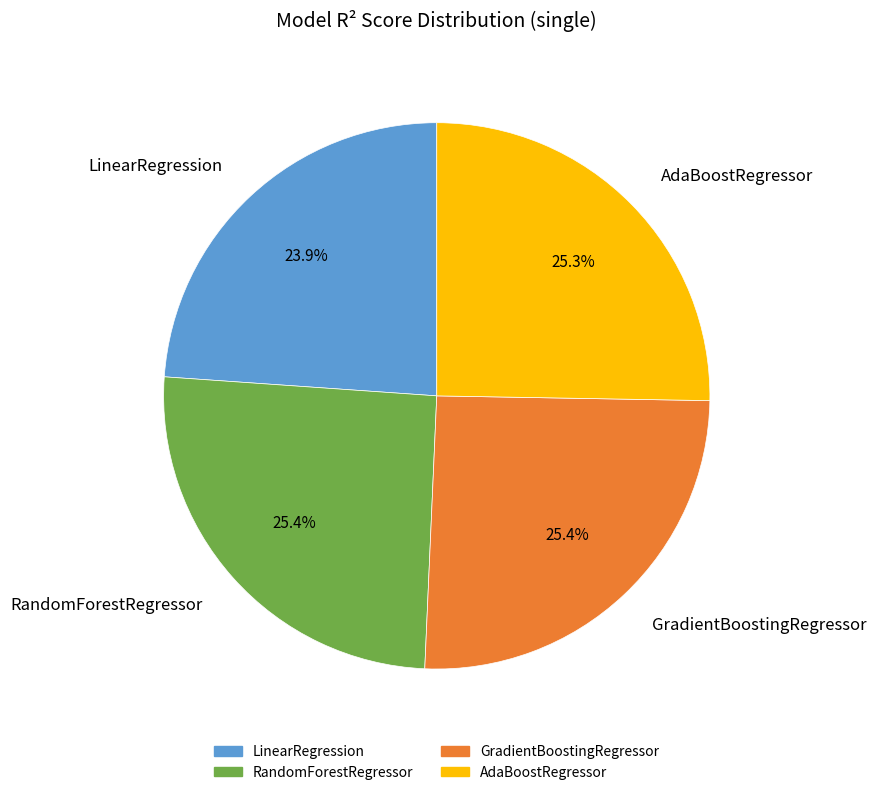

Count the number of slices in the pie.

4